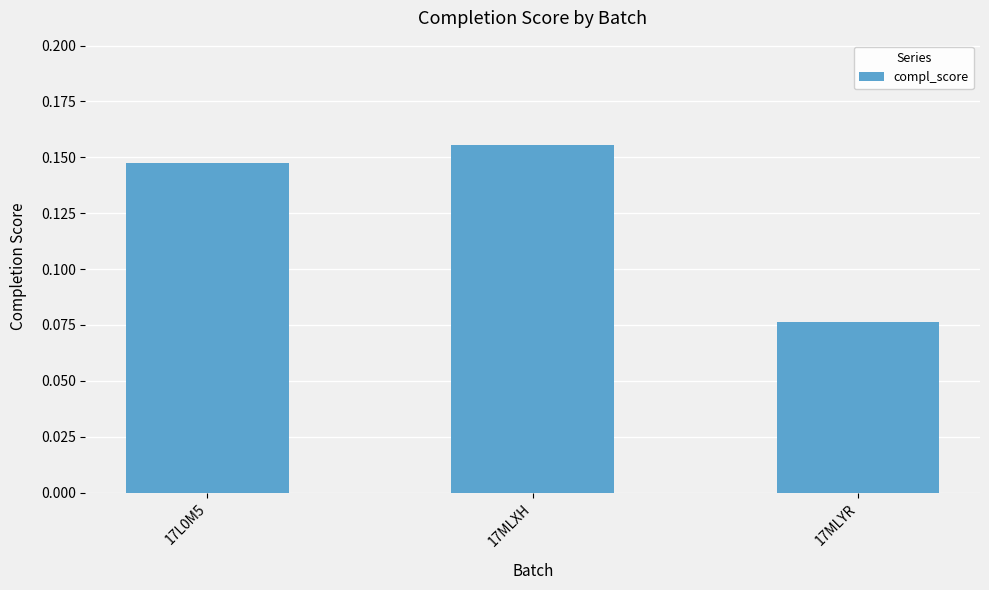

What is the sum of all values?

0.4